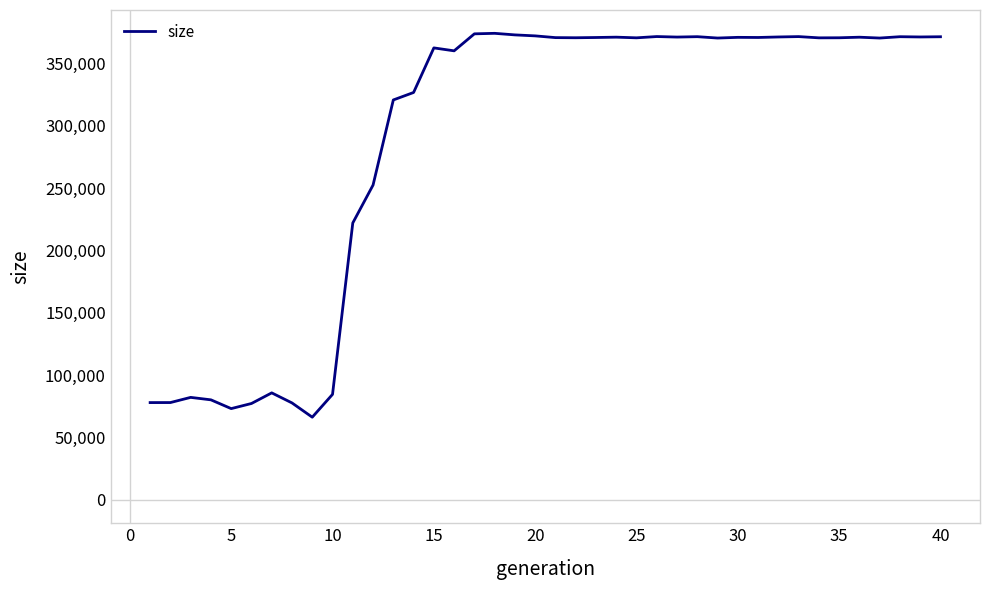

What is the difference between the maximum and second lowest values?

300907